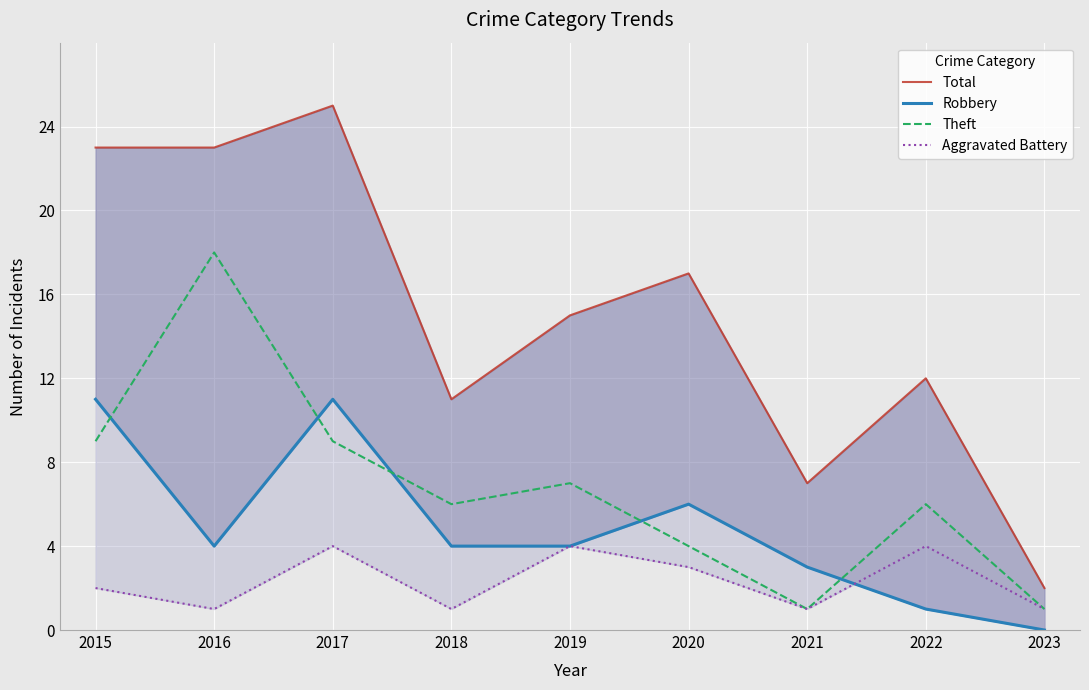

The Theft series shows 1 at 2023. True or false?

True